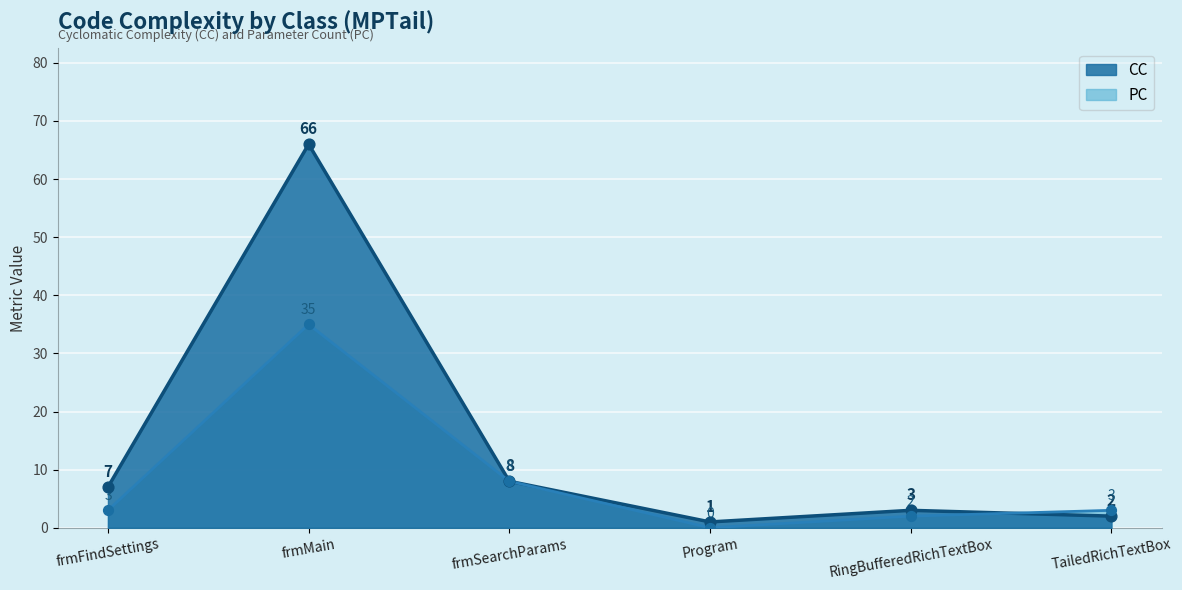

Which series has the widest spread of Y values?

CC